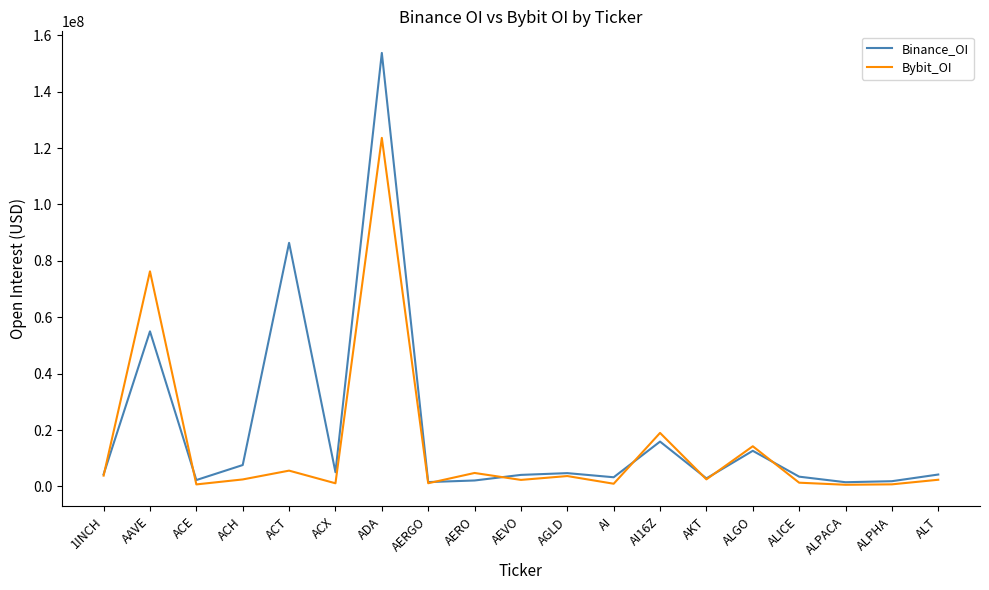

Read the Binance_OI value at ACX, to the nearest 50.

5036350